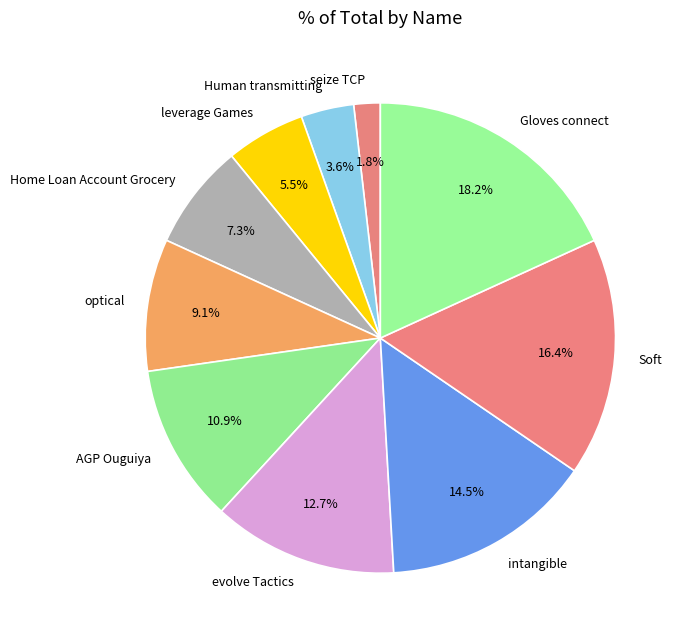

Count the number of slices in the pie.

10